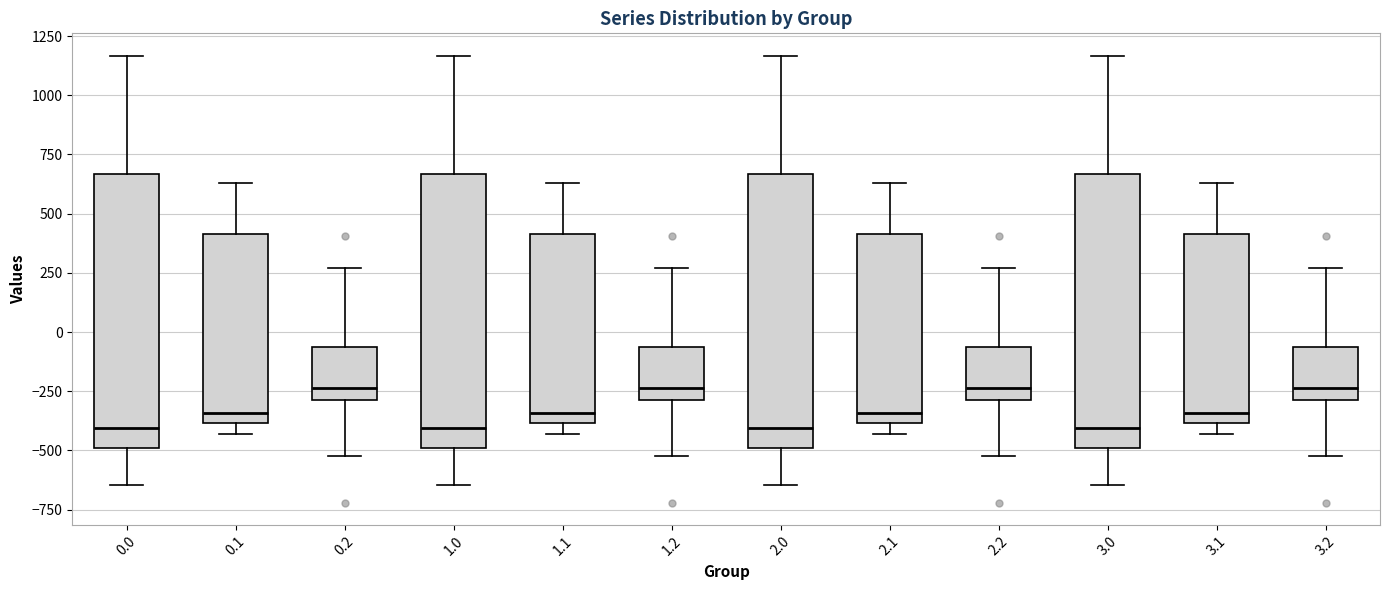

Where does the median line of the box at x = 3.2 sit on the y-axis? The values are not printed on the chart, so give them approximately, as read against the axis.

-250